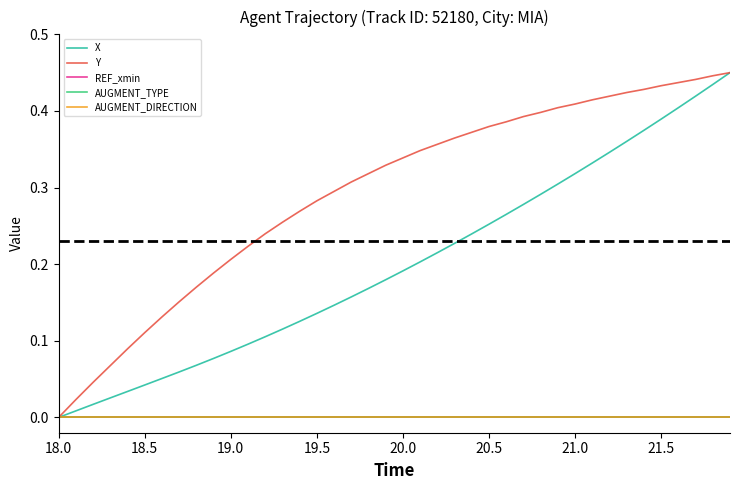

What is the label of the 6th point from the left?

18.5